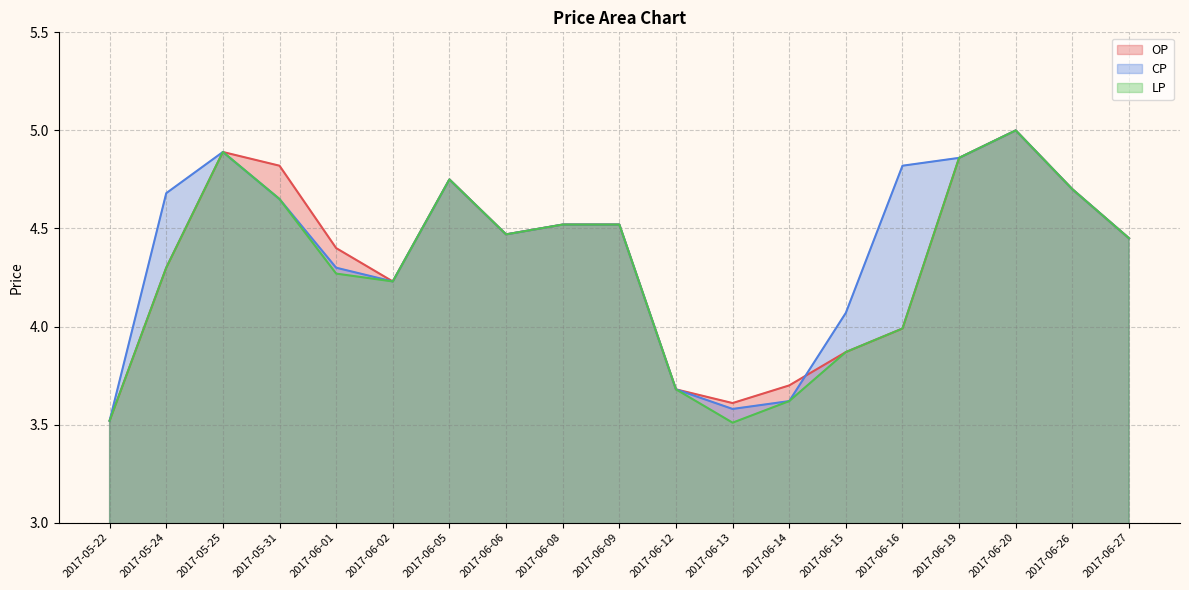

How many lines are shown in the chart?

3